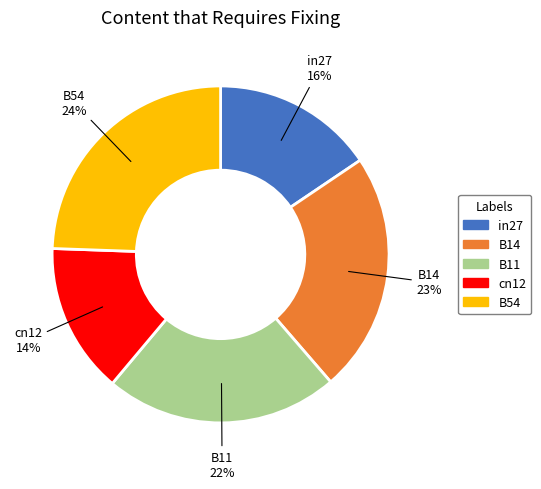

How many slices are in this pie chart?

5